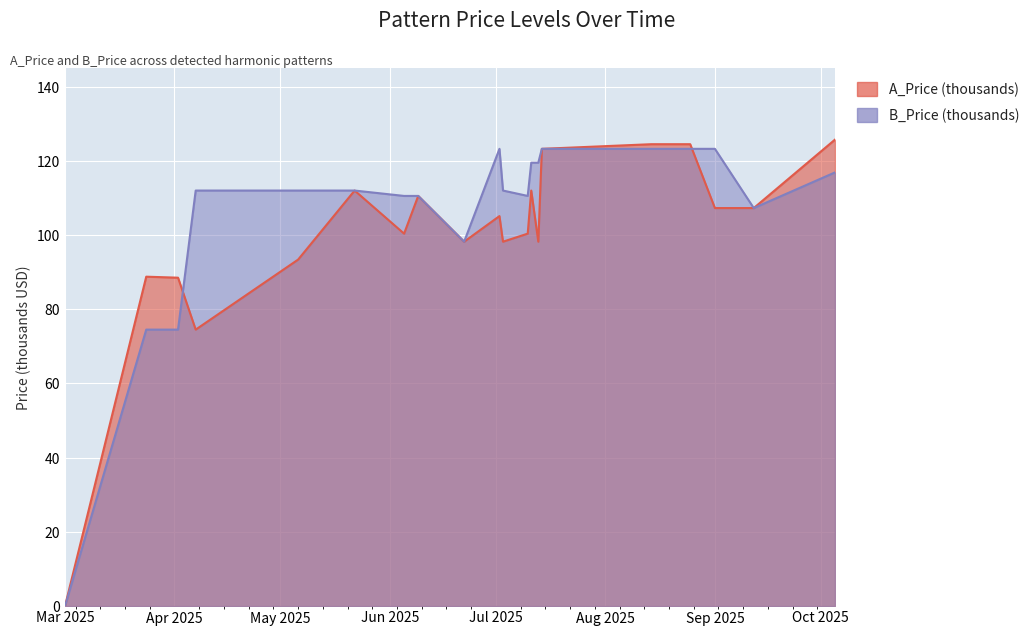

The value of A_Price (thousands) at 2025-09-12 is 158.9. True or false?

False